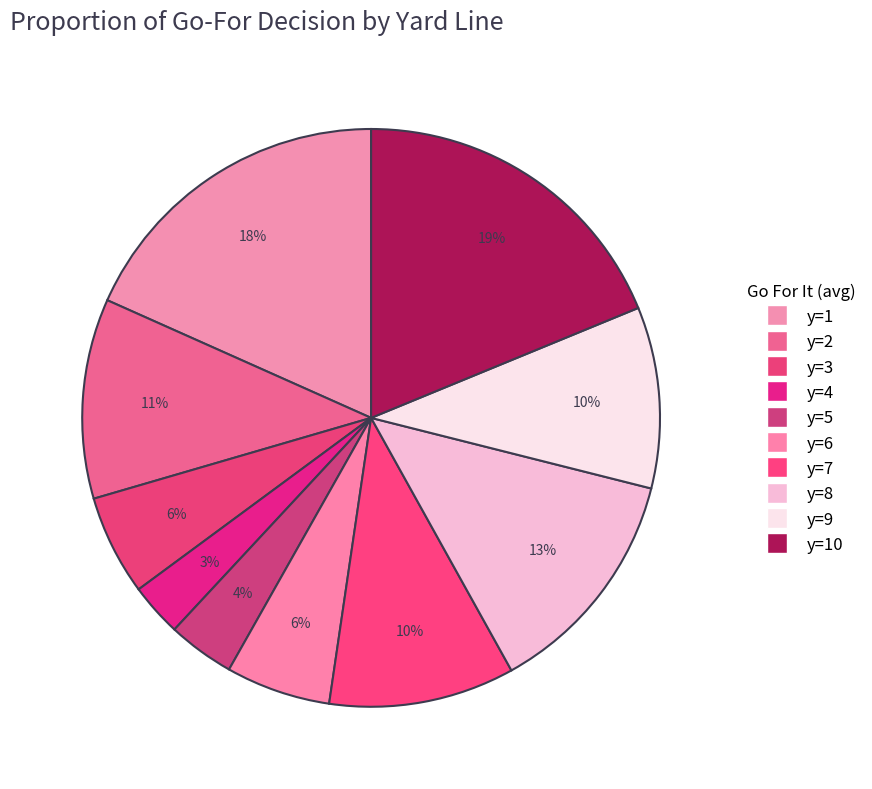

How many segments does this pie chart have?

10